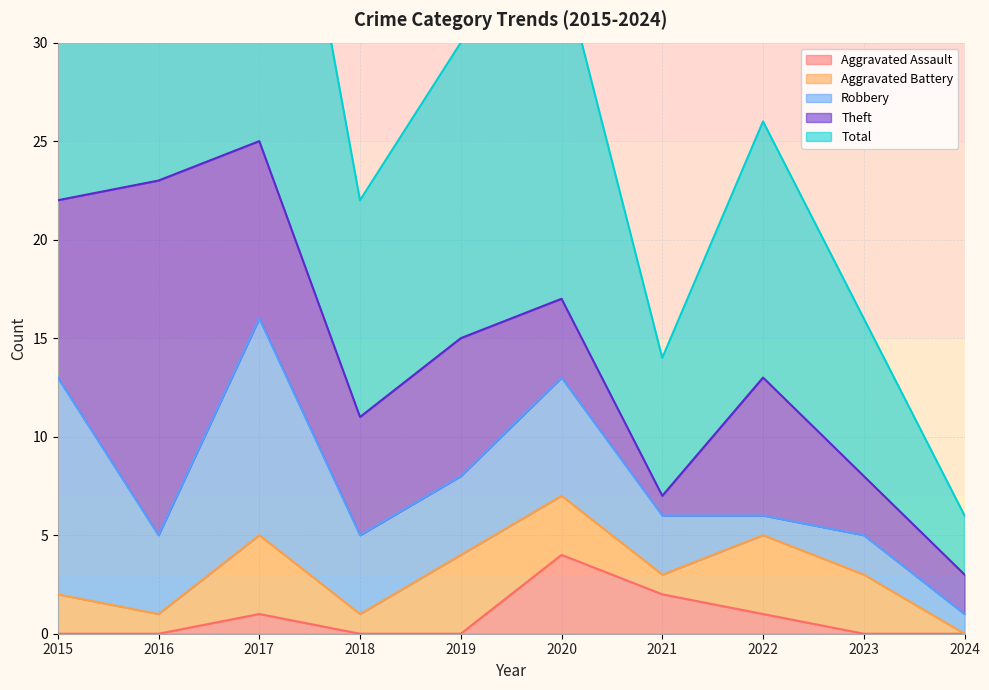

What is the value of the Total point at the 3rd from the left?

25